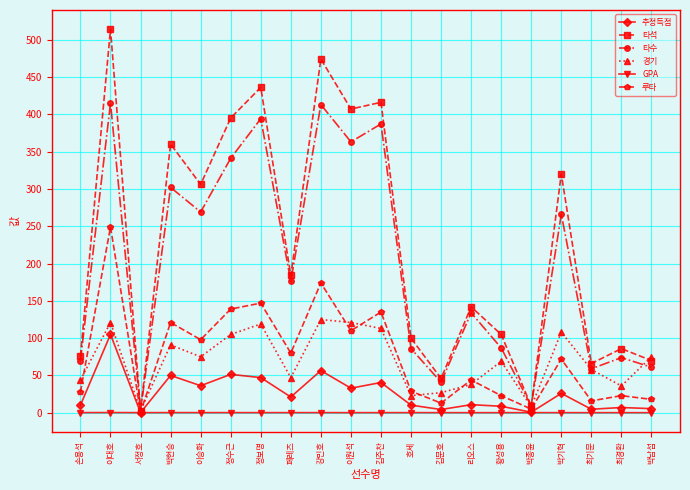

How many lines are shown in the chart?

6